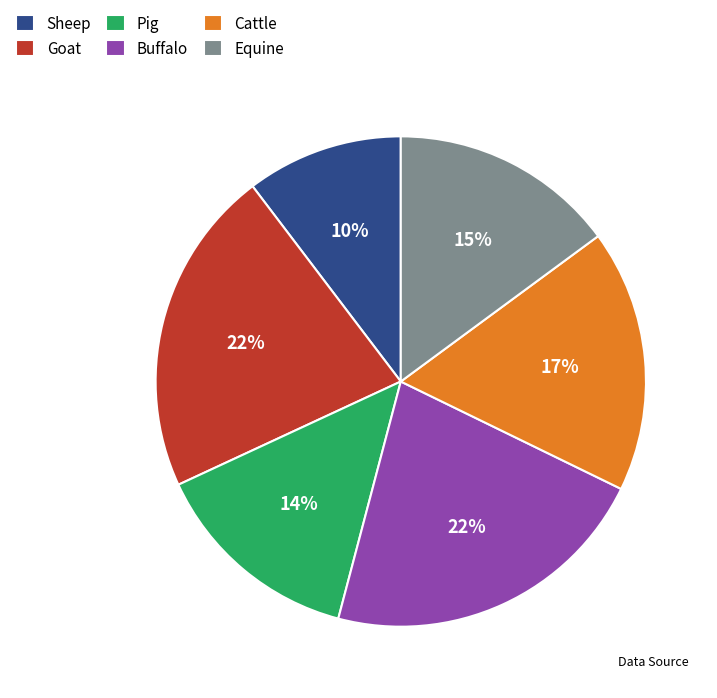

Do Sheep and Goat together represent more than half of the pie?

No